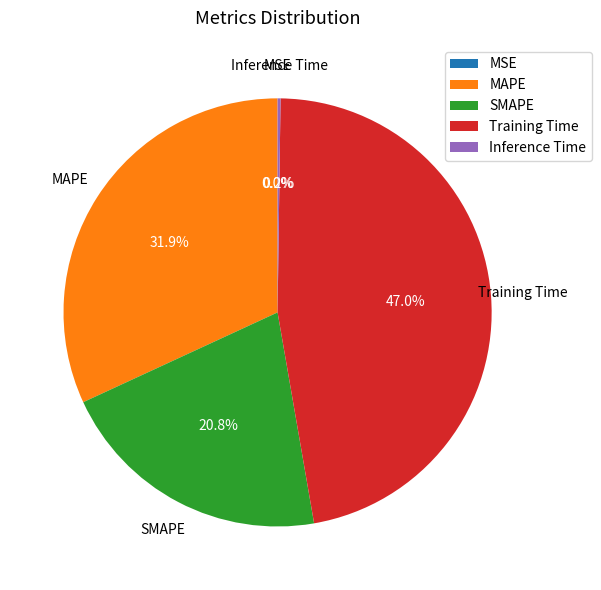

Is there a majority slice in this chart?

No